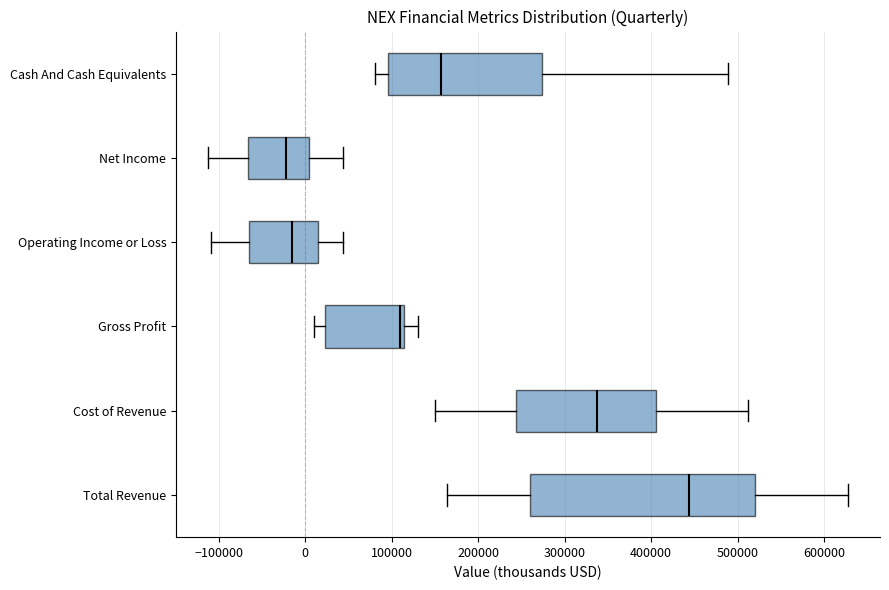

Reading bottom to top, transcribe this box plot: for each box, give where its median line is, the range the box spans, and where its two whiskers end, as read against the x-axis. The values are not printed on the chart, so give them approximately, as read against the axis.

Total Revenue: median 440000, box 260000 to 520000, whiskers 160000 to 630000
Cost of Revenue: median 340000, box 240000 to 410000, whiskers 150000 to 510000
Gross Profit: median 110000 (just left of the box's right edge), box 20000 to 110000, whiskers 10000 to 130000
Operating Income or Loss: median -20000, box -60000 to 10000, whiskers -110000 to 40000
Net Income: median -20000, box -70000 to 0, whiskers -110000 to 40000
Cash And Cash Equivalents: median 160000, box 100000 to 270000, whiskers 80000 to 490000